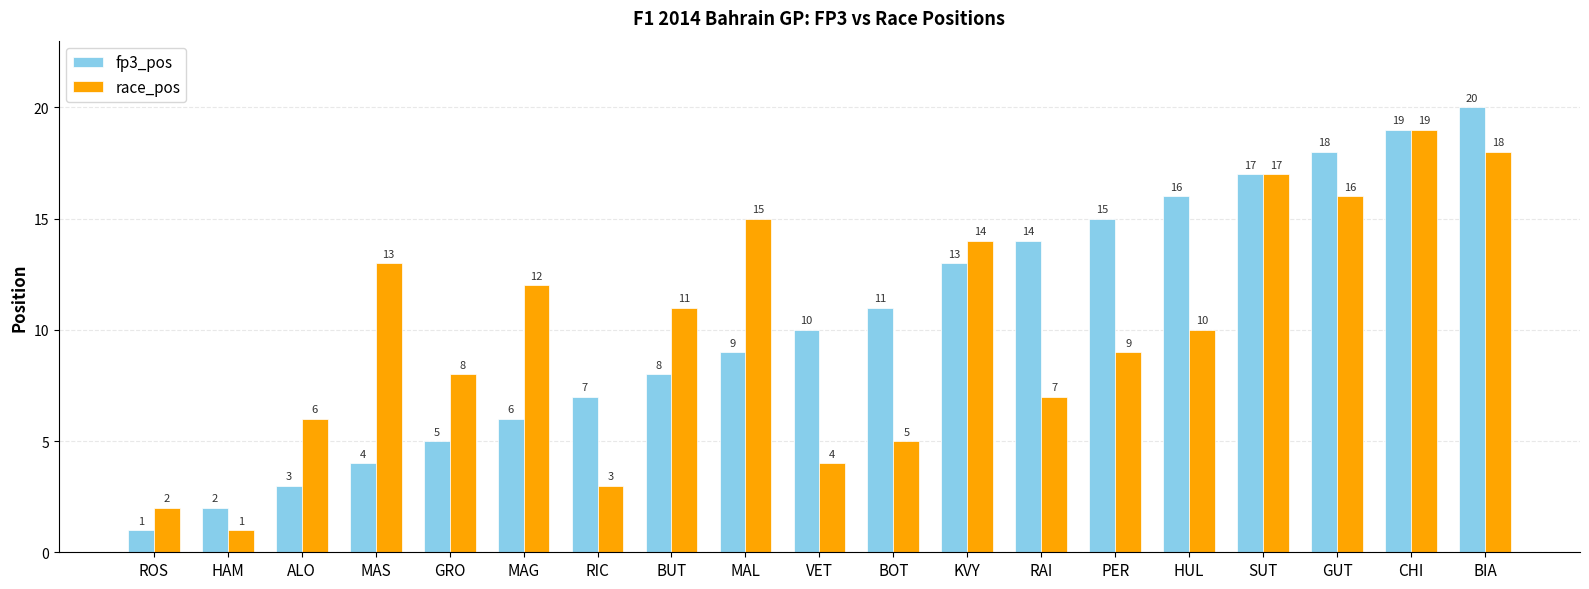

What is the spread (max minus min) of values at MAL?

6